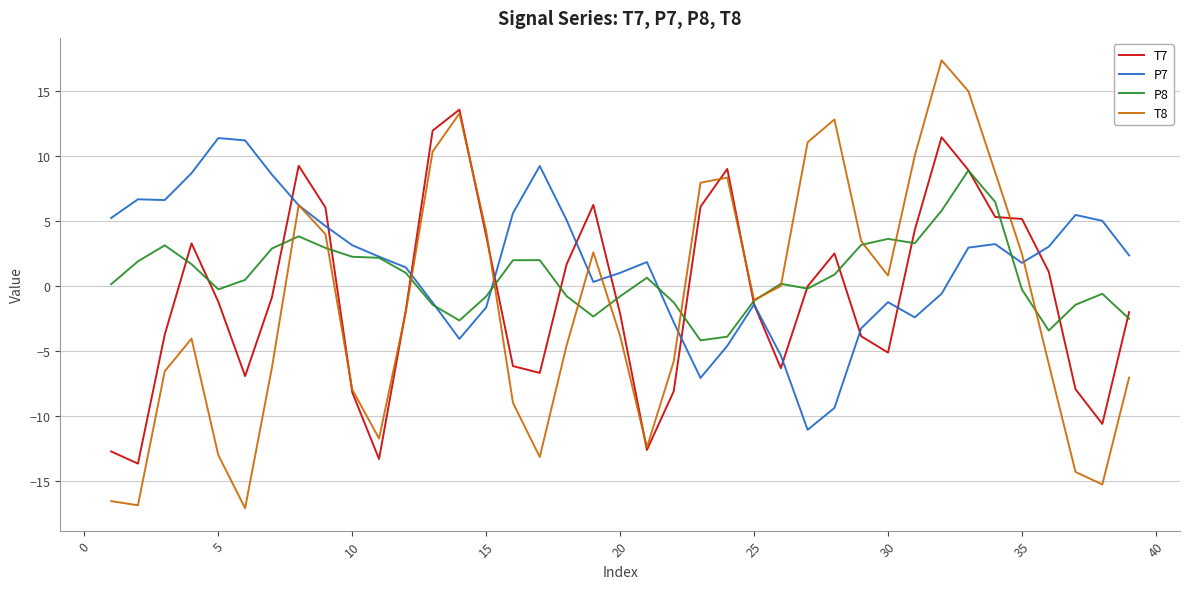

Rank the series by their maximum value, from highest to lowest.

T8, T7, P7, P8